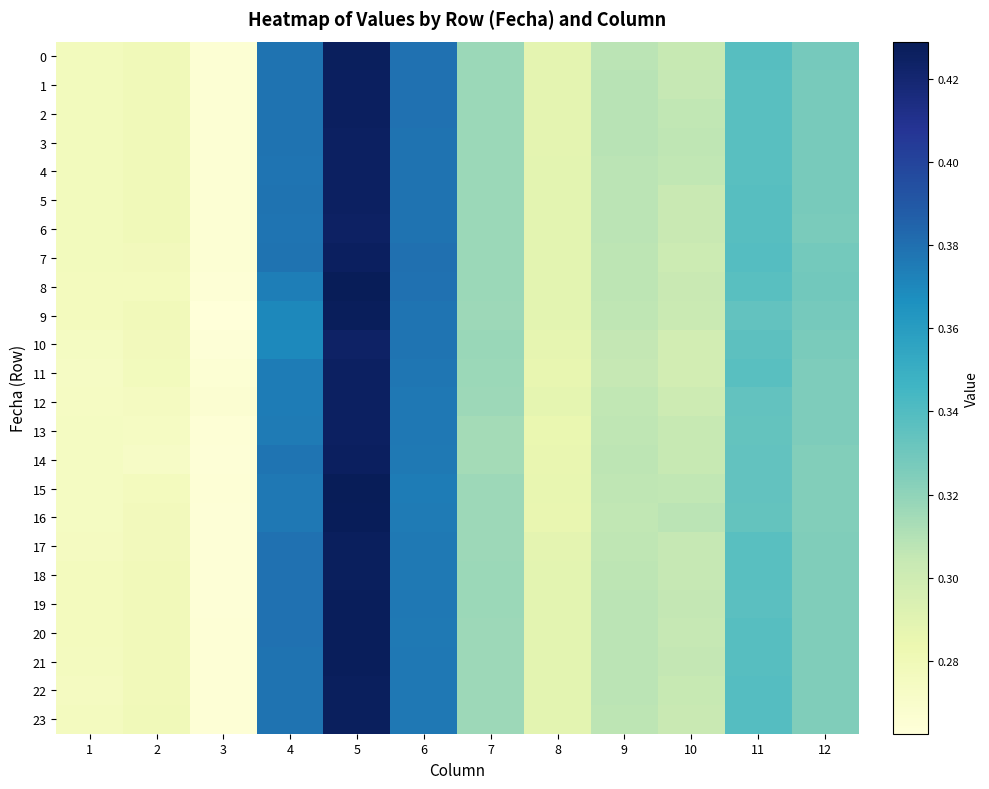

Reading left to right, extract all data points from this chart.

0: 1=0.3	2=0.3	3=0.3	4=0.4	5=0.4	6=0.4	7=0.3	8=0.3	9=0.3	10=0.3	11=0.3	12=0.3
1: 1=0.3	2=0.3	3=0.3	4=0.4	5=0.4	6=0.4	7=0.3	8=0.3	9=0.3	10=0.3	11=0.3	12=0.3
2: 1=0.3	2=0.3	3=0.3	4=0.4	5=0.4	6=0.4	7=0.3	8=0.3	9=0.3	10=0.3	11=0.3	12=0.3
3: 1=0.3	2=0.3	3=0.3	4=0.4	5=0.4	6=0.4	7=0.3	8=0.3	9=0.3	10=0.3	11=0.3	12=0.3
4: 1=0.3	2=0.3	3=0.3	4=0.4	5=0.4	6=0.4	7=0.3	8=0.3	9=0.3	10=0.3	11=0.3	12=0.3
5: 1=0.3	2=0.3	3=0.3	4=0.4	5=0.4	6=0.4	7=0.3	8=0.3	9=0.3	10=0.3	11=0.3	12=0.3
6: 1=0.3	2=0.3	3=0.3	4=0.4	5=0.4	6=0.4	7=0.3	8=0.3	9=0.3	10=0.3	11=0.3	12=0.3
7: 1=0.3	2=0.3	3=0.3	4=0.4	5=0.4	6=0.4	7=0.3	8=0.3	9=0.3	10=0.3	11=0.3	12=0.3
8: 1=0.3	2=0.3	3=0.3	4=0.4	5=0.4	6=0.4	7=0.3	8=0.3	9=0.3	10=0.3	11=0.3	12=0.3
9: 1=0.3	2=0.3	3=0.3	4=0.4	5=0.4	6=0.4	7=0.3	8=0.3	9=0.3	10=0.3	11=0.3	12=0.3
10: 1=0.3	2=0.3	3=0.3	4=0.4	5=0.4	6=0.4	7=0.3	8=0.3	9=0.3	10=0.3	11=0.3	12=0.3
11: 1=0.3	2=0.3	3=0.3	4=0.4	5=0.4	6=0.4	7=0.3	8=0.3	9=0.3	10=0.3	11=0.3	12=0.3
12: 1=0.3	2=0.3	3=0.3	4=0.4	5=0.4	6=0.4	7=0.3	8=0.3	9=0.3	10=0.3	11=0.3	12=0.3
13: 1=0.3	2=0.3	3=0.3	4=0.4	5=0.4	6=0.4	7=0.3	8=0.3	9=0.3	10=0.3	11=0.3	12=0.3
14: 1=0.3	2=0.3	3=0.3	4=0.4	5=0.4	6=0.4	7=0.3	8=0.3	9=0.3	10=0.3	11=0.3	12=0.3
15: 1=0.3	2=0.3	3=0.3	4=0.4	5=0.4	6=0.4	7=0.3	8=0.3	9=0.3	10=0.3	11=0.3	12=0.3
16: 1=0.3	2=0.3	3=0.3	4=0.4	5=0.4	6=0.4	7=0.3	8=0.3	9=0.3	10=0.3	11=0.3	12=0.3
17: 1=0.3	2=0.3	3=0.3	4=0.4	5=0.4	6=0.4	7=0.3	8=0.3	9=0.3	10=0.3	11=0.3	12=0.3
18: 1=0.3	2=0.3	3=0.3	4=0.4	5=0.4	6=0.4	7=0.3	8=0.3	9=0.3	10=0.3	11=0.3	12=0.3
19: 1=0.3	2=0.3	3=0.3	4=0.4	5=0.4	6=0.4	7=0.3	8=0.3	9=0.3	10=0.3	11=0.3	12=0.3
20: 1=0.3	2=0.3	3=0.3	4=0.4	5=0.4	6=0.4	7=0.3	8=0.3	9=0.3	10=0.3	11=0.3	12=0.3
21: 1=0.3	2=0.3	3=0.3	4=0.4	5=0.4	6=0.4	7=0.3	8=0.3	9=0.3	10=0.3	11=0.3	12=0.3
22: 1=0.3	2=0.3	3=0.3	4=0.4	5=0.4	6=0.4	7=0.3	8=0.3	9=0.3	10=0.3	11=0.3	12=0.3
23: 1=0.3	2=0.3	3=0.3	4=0.4	5=0.4	6=0.4	7=0.3	8=0.3	9=0.3	10=0.3	11=0.3	12=0.3